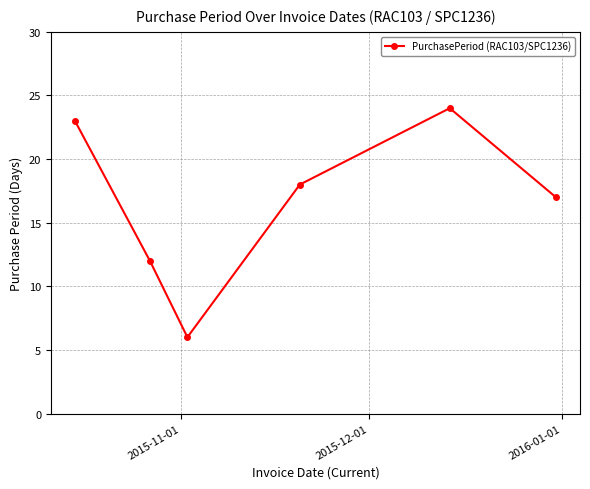

Reading left to right, transcribe all the data shown in this chart.

23	12	6	18	24	17